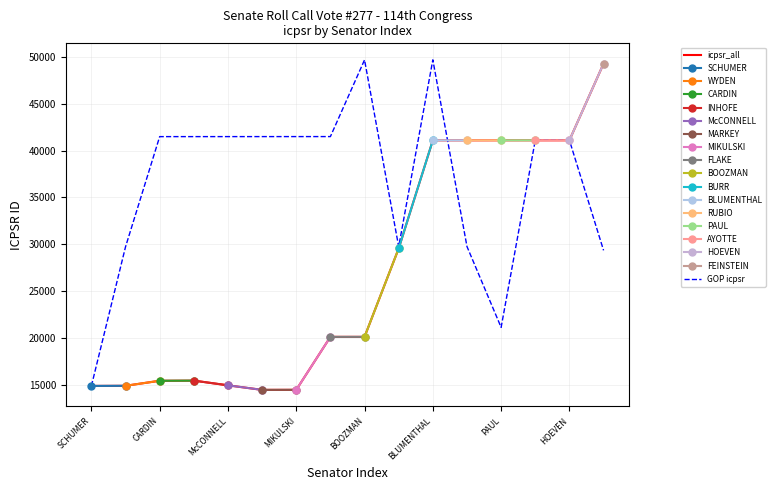

How many data points in Democrat (100) are above 20101?

7